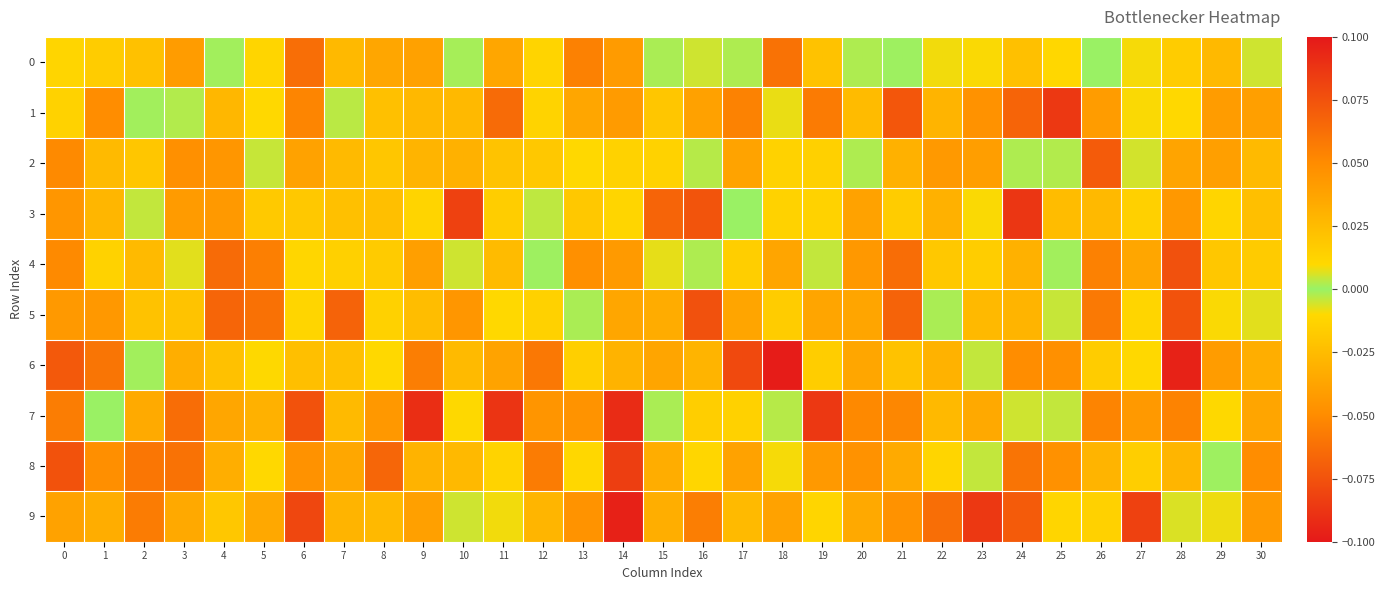

Reading left to right, extract all data points from this chart.

0: 0=0.0	1=0.0	2=0.0	3=0.0	4=0.0	5=0.0	6=0.1	7=0.0	8=0.0	9=0.0	10=0.0	11=-0.0	12=-0.0	13=-0.1	14=-0.0	15=-0.0	16=-0.0	17=0.0	18=0.1	19=0.0	20=0.0	21=-0.0	22=-0.0	23=0.0	24=0.0	25=0.0	26=0.0	27=0.0	28=-0.0	29=-0.0	30=-0.0
1: 0=0.0	1=0.0	2=-0.0	3=-0.0	4=0.0	5=-0.0	6=-0.1	7=-0.0	8=-0.0	9=-0.0	10=0.0	11=0.1	12=0.0	13=-0.0	14=0.0	15=0.0	16=-0.0	17=-0.1	18=-0.0	19=0.1	20=-0.0	21=-0.1	22=-0.0	23=-0.0	24=-0.1	25=0.1	26=0.0	27=0.0	28=0.0	29=0.0	30=-0.0
2: 0=-0.1	1=0.0	2=0.0	3=0.0	4=0.0	5=-0.0	6=0.0	7=0.0	8=-0.0	9=0.0	10=-0.0	11=-0.0	12=0.0	13=-0.0	14=-0.0	15=0.0	16=0.0	17=-0.0	18=-0.0	19=-0.0	20=0.0	21=-0.0	22=0.0	23=0.0	24=0.0	25=-0.0	26=0.1	27=-0.0	28=-0.0	29=-0.0	30=-0.0
3: 0=0.0	1=0.0	2=0.0	3=-0.0	4=-0.0	5=0.0	6=0.0	7=-0.0	8=-0.0	9=0.0	10=-0.1	11=-0.0	12=-0.0	13=-0.0	14=-0.0	15=-0.1	16=0.1	17=-0.0	18=-0.0	19=-0.0	20=0.0	21=-0.0	22=-0.0	23=0.0	24=0.1	25=-0.0	26=0.0	27=0.0	28=-0.0	29=-0.0	30=-0.0
4: 0=0.1	1=-0.0	2=0.0	3=0.0	4=0.1	5=0.1	6=0.0	7=-0.0	8=-0.0	9=-0.0	10=-0.0	11=-0.0	12=-0.0	13=-0.0	14=-0.0	15=-0.0	16=-0.0	17=0.0	18=-0.0	19=0.0	20=0.0	21=-0.1	22=0.0	23=0.0	24=-0.0	25=0.0	26=0.1	27=0.0	28=0.1	29=-0.0	30=-0.0
5: 0=0.0	1=0.0	2=-0.0	3=0.0	4=0.1	5=-0.1	6=0.0	7=-0.1	8=-0.0	9=-0.0	10=0.0	11=-0.0	12=0.0	13=-0.0	14=0.0	15=-0.0	16=0.1	17=-0.0	18=0.0	19=-0.0	20=-0.0	21=-0.1	22=0.0	23=0.0	24=0.0	25=0.0	26=-0.1	27=-0.0	28=0.1	29=0.0	30=-0.0
6: 0=-0.1	1=-0.1	2=0.0	3=0.0	4=-0.0	5=-0.0	6=0.0	7=-0.0	8=-0.0	9=0.1	10=0.0	11=-0.0	12=0.1	13=0.0	14=0.0	15=0.0	16=0.0	17=0.1	18=0.1	19=-0.0	20=0.0	21=-0.0	22=0.0	23=0.0	24=0.0	25=-0.0	26=0.0	27=-0.0	28=0.1	29=-0.0	30=0.0
7: 0=-0.1	1=-0.0	2=-0.0	3=0.1	4=-0.0	5=-0.0	6=-0.1	7=-0.0	8=-0.0	9=-0.1	10=0.0	11=-0.1	12=0.0	13=0.0	14=0.1	15=0.0	16=-0.0	17=-0.0	18=-0.0	19=-0.1	20=0.1	21=0.1	22=-0.0	23=0.0	24=0.0	25=-0.0	26=0.1	27=-0.0	28=0.1	29=0.0	30=0.0
8: 0=0.1	1=0.0	2=0.1	3=-0.1	4=-0.0	5=0.0	6=0.0	7=-0.0	8=-0.1	9=-0.0	10=0.0	11=0.0	12=-0.1	13=-0.0	14=-0.1	15=0.0	16=0.0	17=-0.0	18=-0.0	19=-0.0	20=0.0	21=-0.0	22=-0.0	23=0.0	24=0.1	25=0.0	26=0.0	27=0.0	28=0.0	29=-0.0	30=0.0
9: 0=-0.0	1=0.0	2=-0.1	3=-0.0	4=0.0	5=0.0	6=-0.1	7=-0.0	8=-0.0	9=-0.0	10=0.0	11=0.0	12=-0.0	13=-0.0	14=-0.1	15=0.0	16=-0.1	17=0.0	18=0.0	19=0.0	20=-0.0	21=0.0	22=0.1	23=-0.1	24=-0.1	25=-0.0	26=-0.0	27=-0.1	28=0.0	29=0.0	30=-0.0